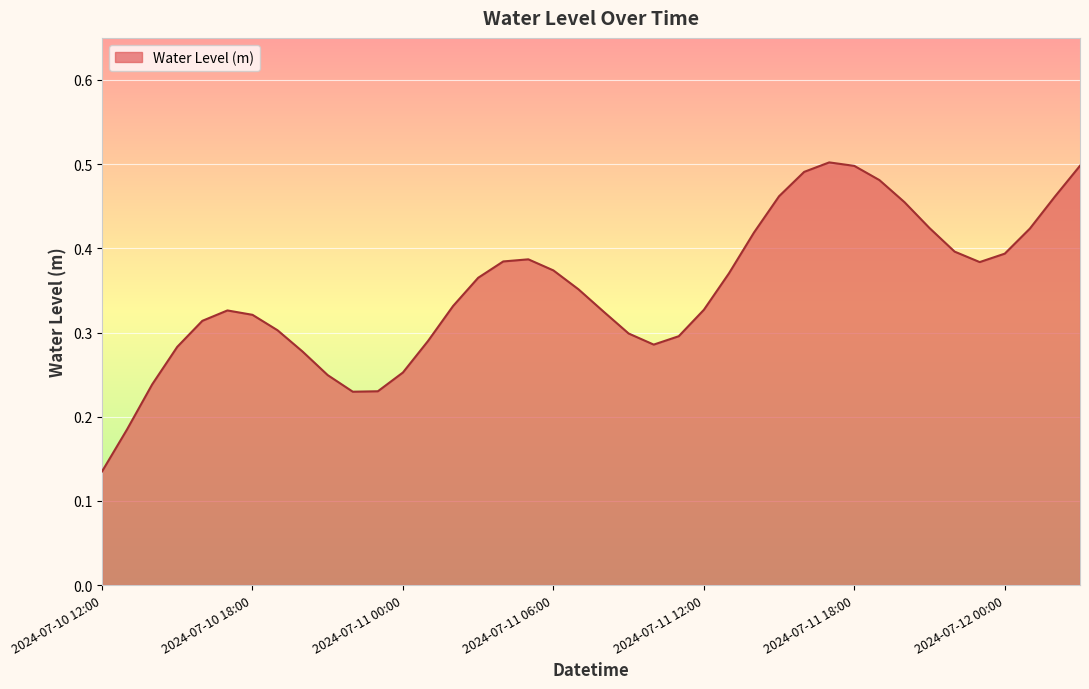

How many lines are shown in the chart?

1